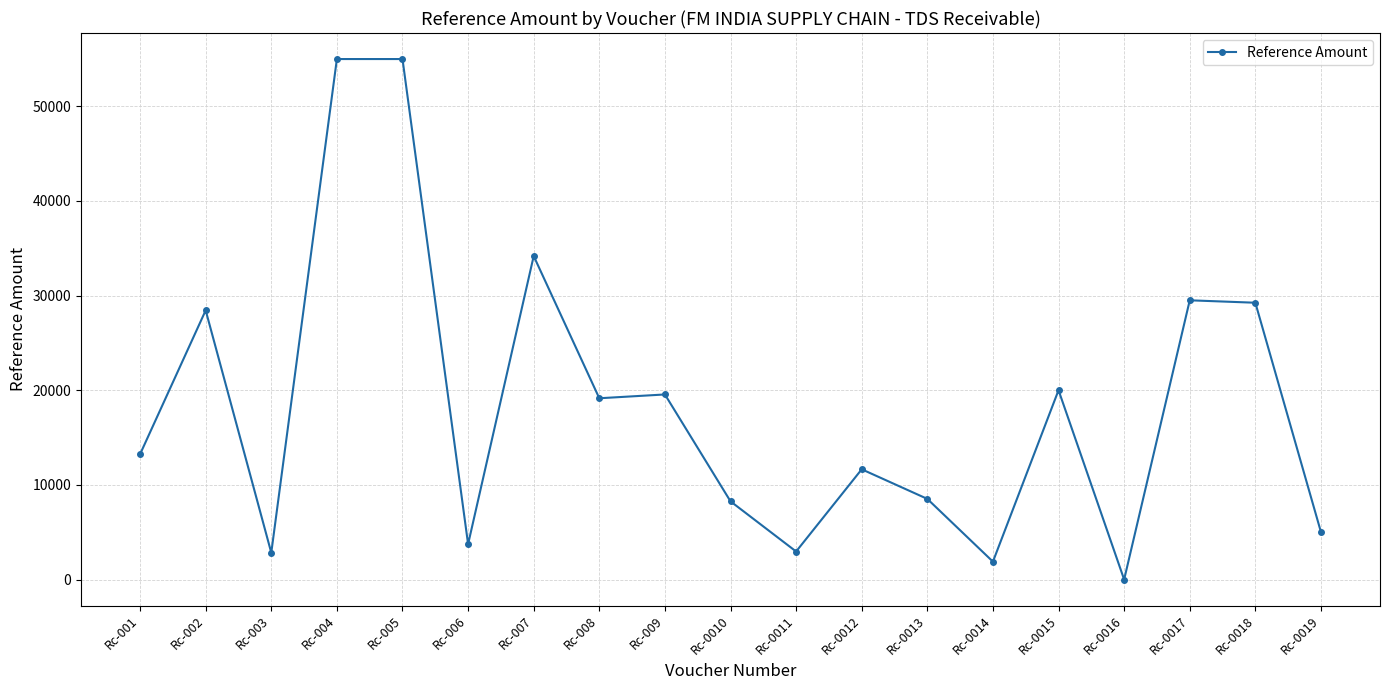

Between Rc-0015 and Rc-004, which is larger?

Rc-004